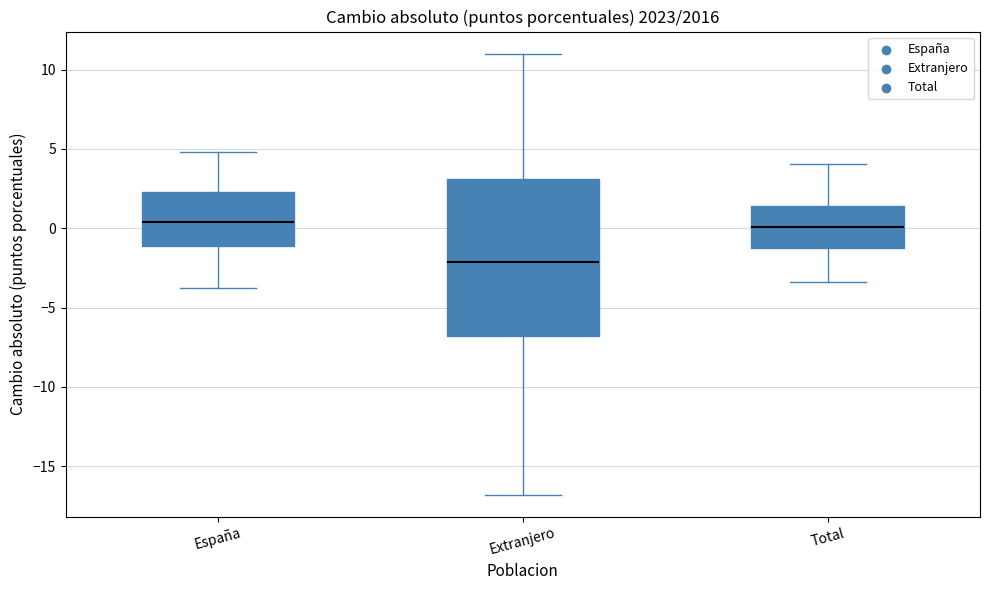

Where does the median line of the box for España sit on the y-axis? The values are not printed on the chart, so give them approximately, as read against the axis.

0.5